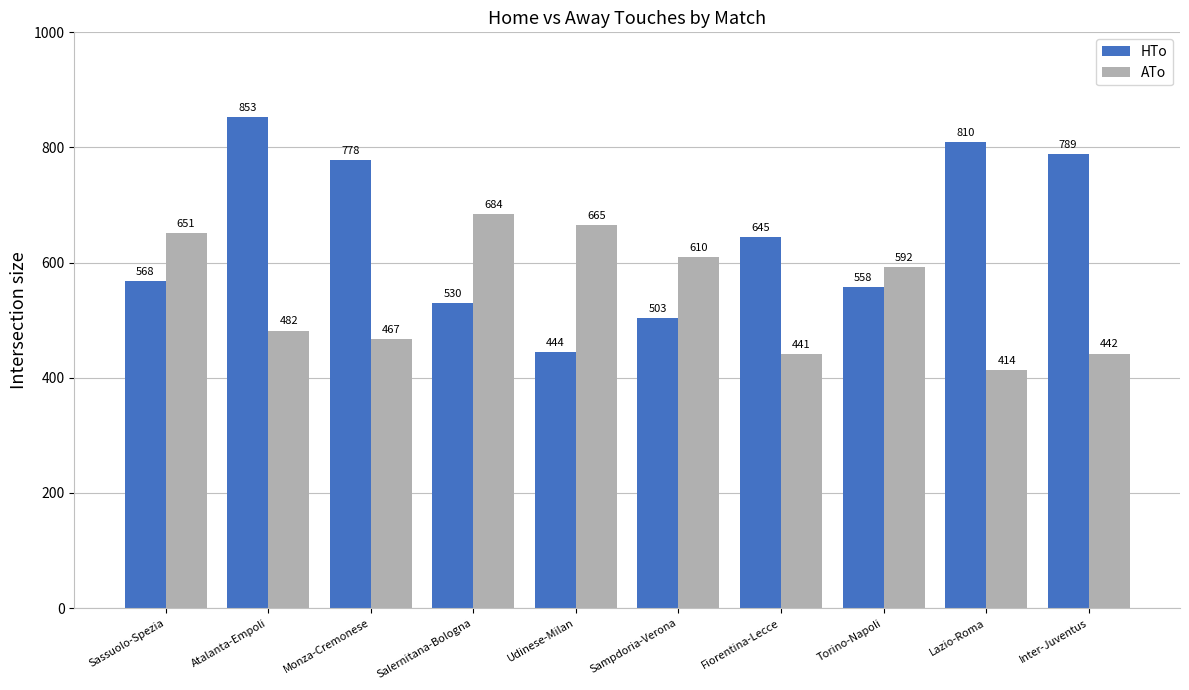

Rank the categories by ATo value from lowest to highest.

Lazio-Roma, Fiorentina-Lecce, Inter-Juventus, Monza-Cremonese, Atalanta-Empoli, Torino-Napoli, Sampdoria-Verona, Sassuolo-Spezia, Udinese-Milan, Salernitana-Bologna